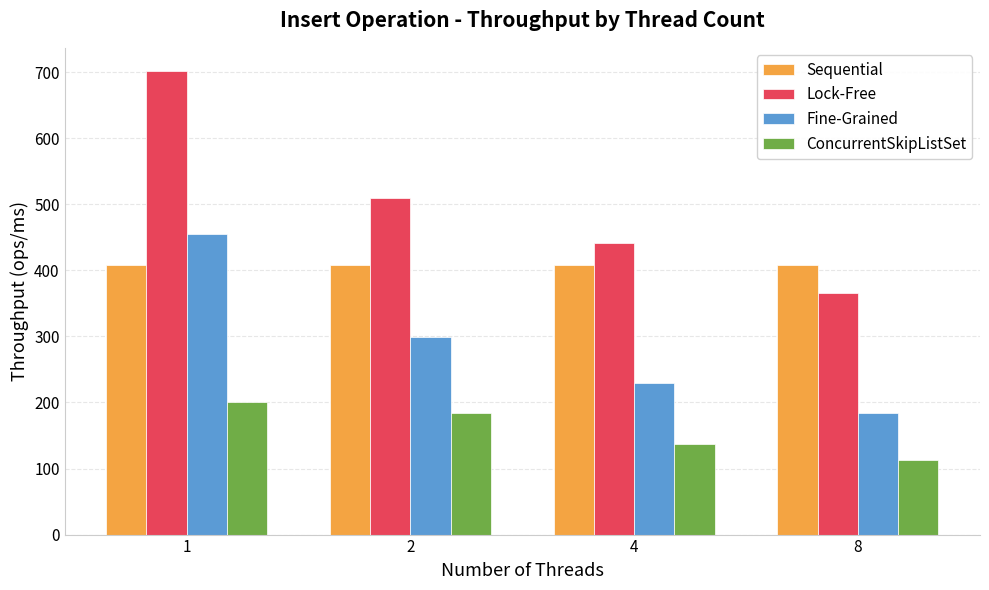

Is it true that Sequential equals 542.3 at 4?

False